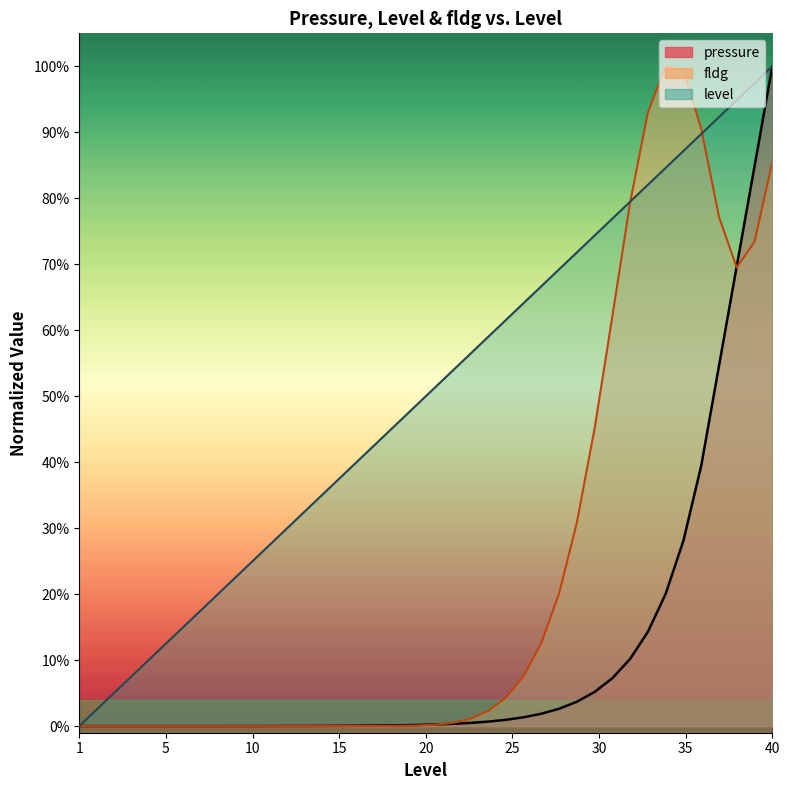

How many values in pressure are above zero?

39